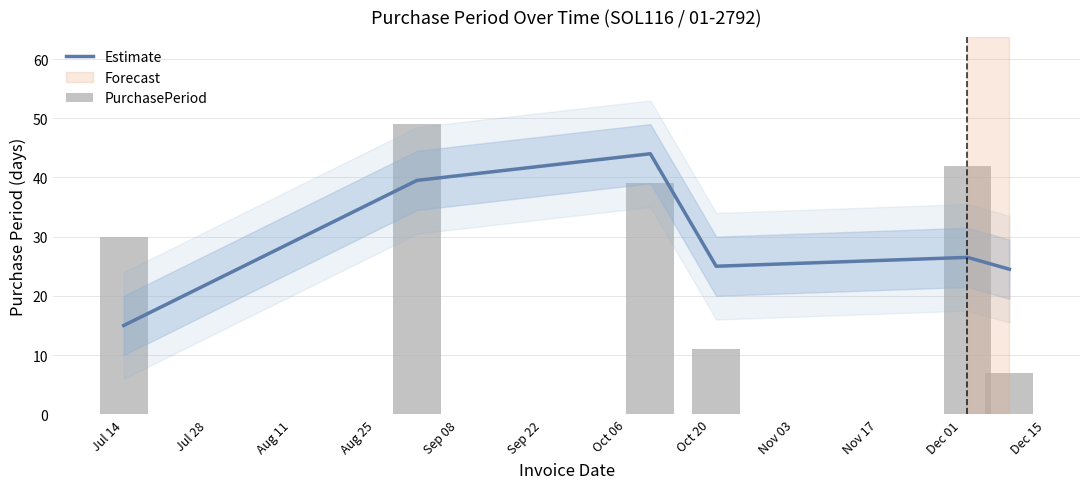

How many values in the PurchasePeriod series are below 39?

3